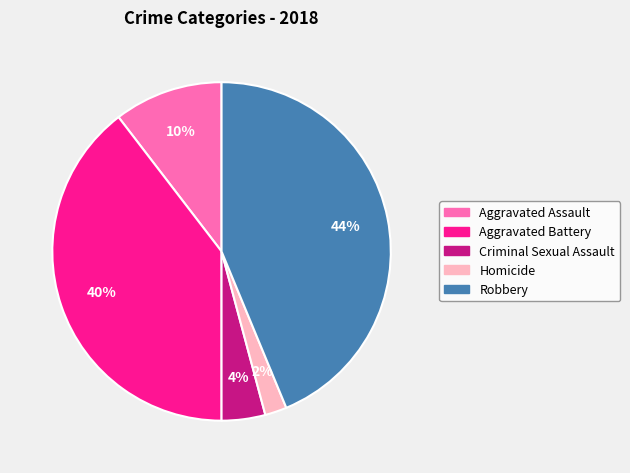

To the nearest percent, what portion does Aggravated Assault represent?

10%